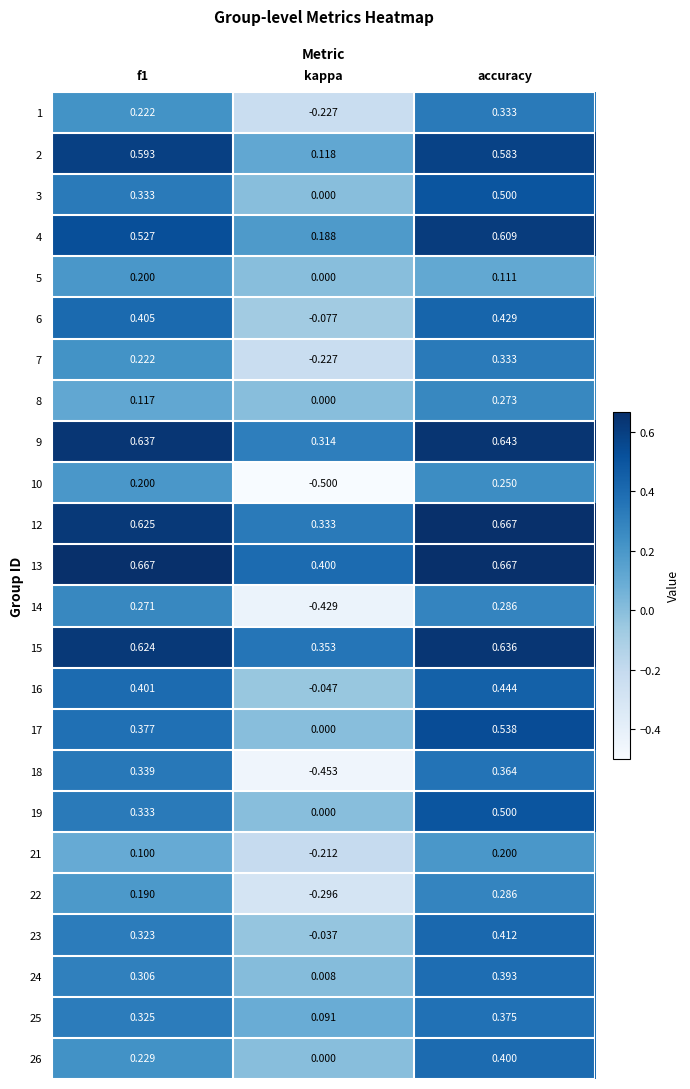

What is the total value across all series at kappa?

-0.7